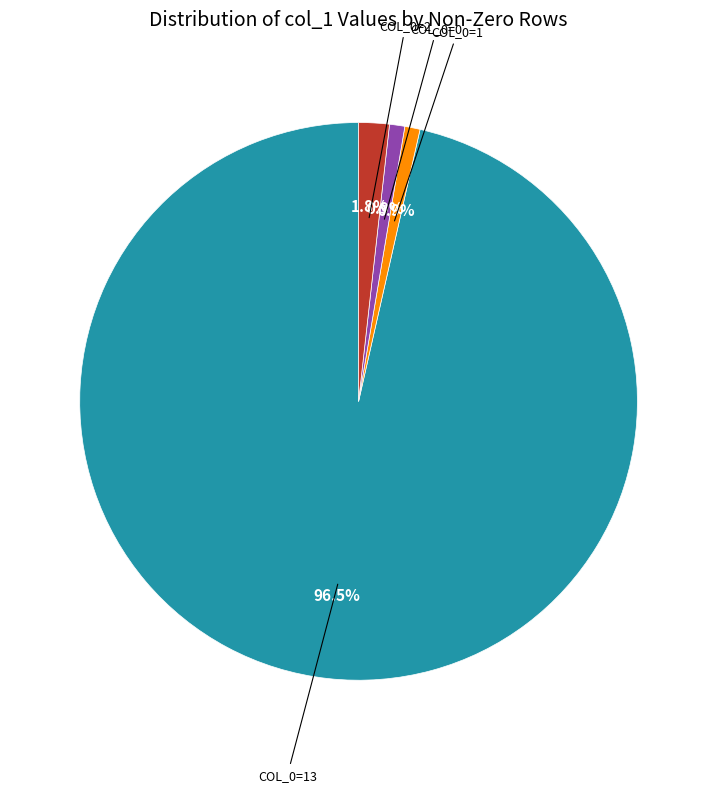

How many slices are in this pie chart?

4